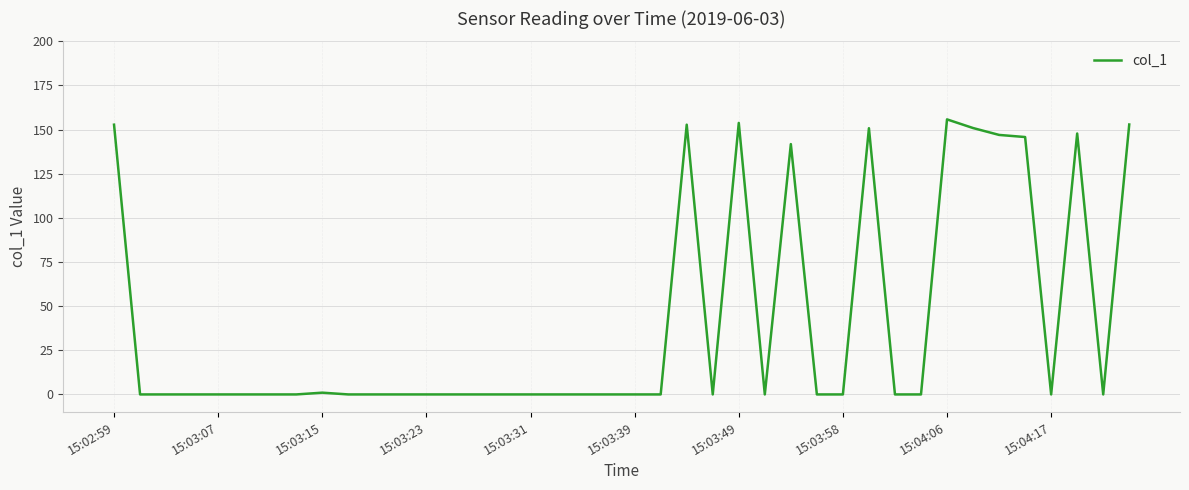

True or false: there are more than 1 points higher than both neighbors.

True